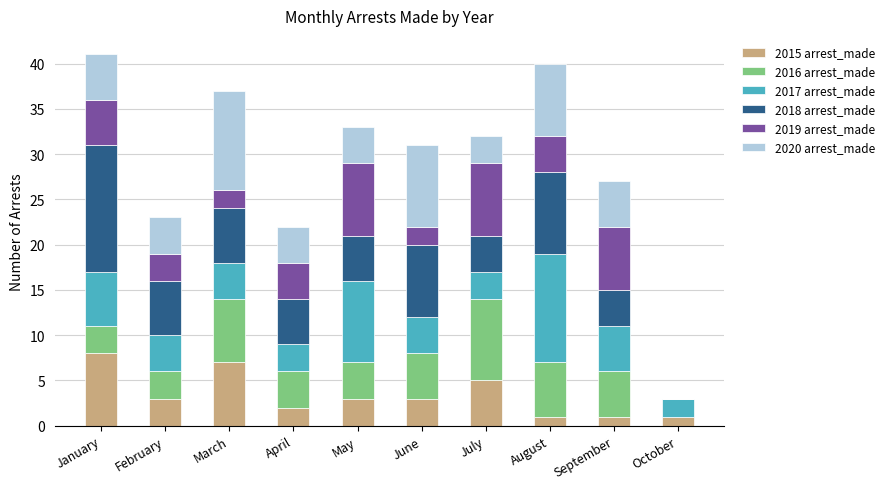

What is the total value across all series at June?

31